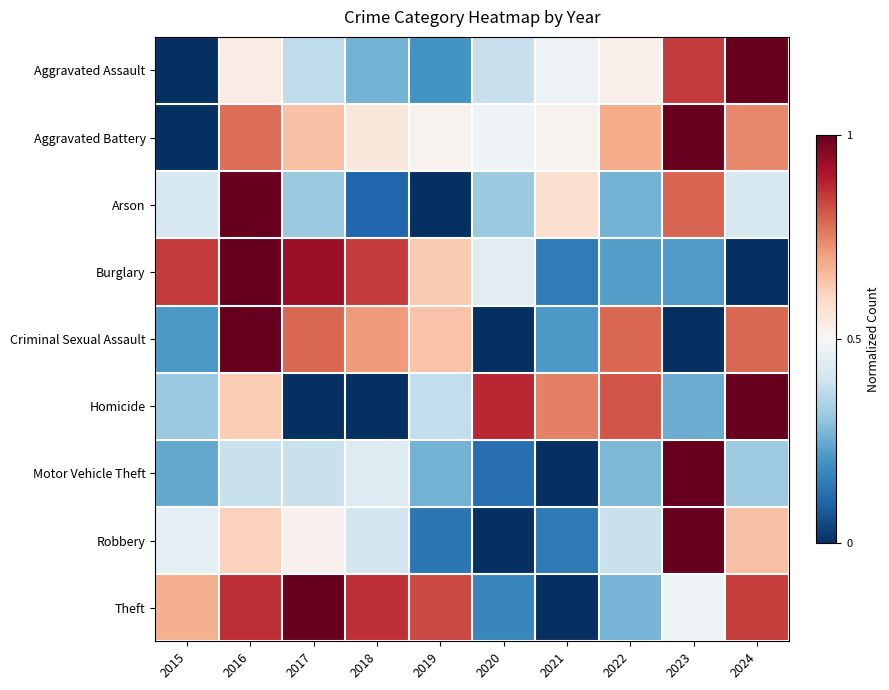

Which series changed the most between 2021 and 2023?

Motor Vehicle Theft